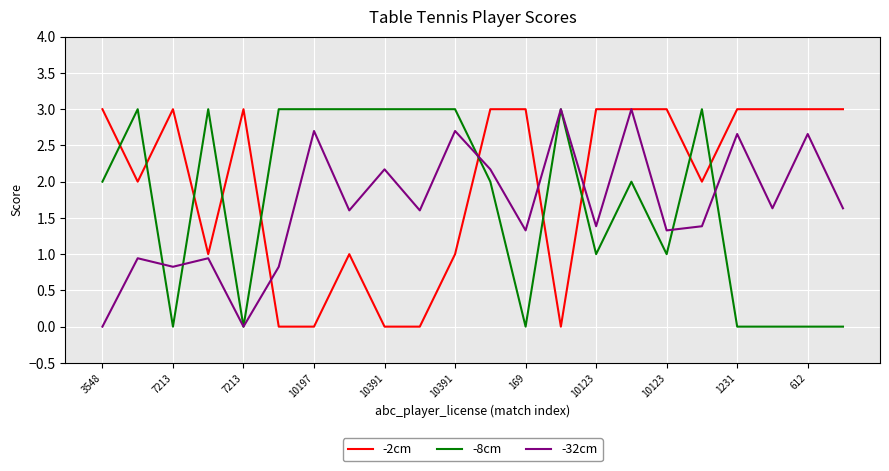

Which series has the largest total across all categories?

-2cm